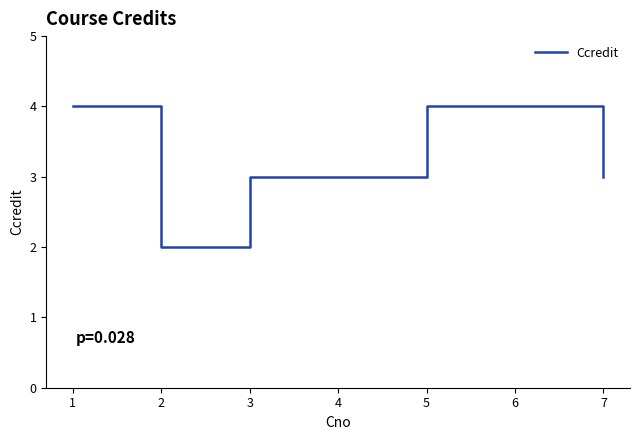

The value at 6 is 2. True or false?

False